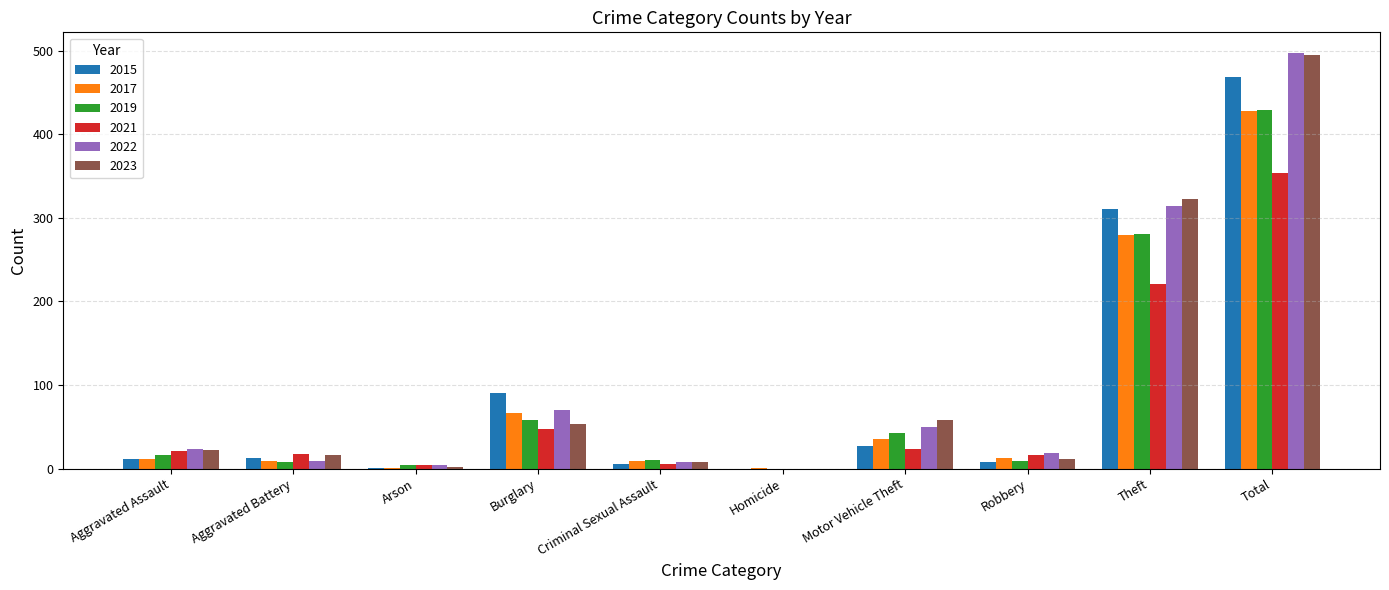

The 2021 series shows 21 at Aggravated Assault. True or false?

True